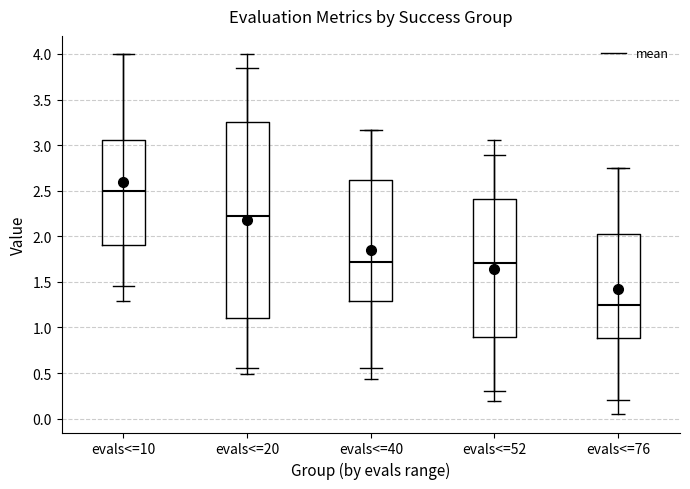

Where does the lower whisker of the box for evals<=20 end on the y-axis? The values are not printed on the chart, so give them approximately, as read against the axis.

0.55